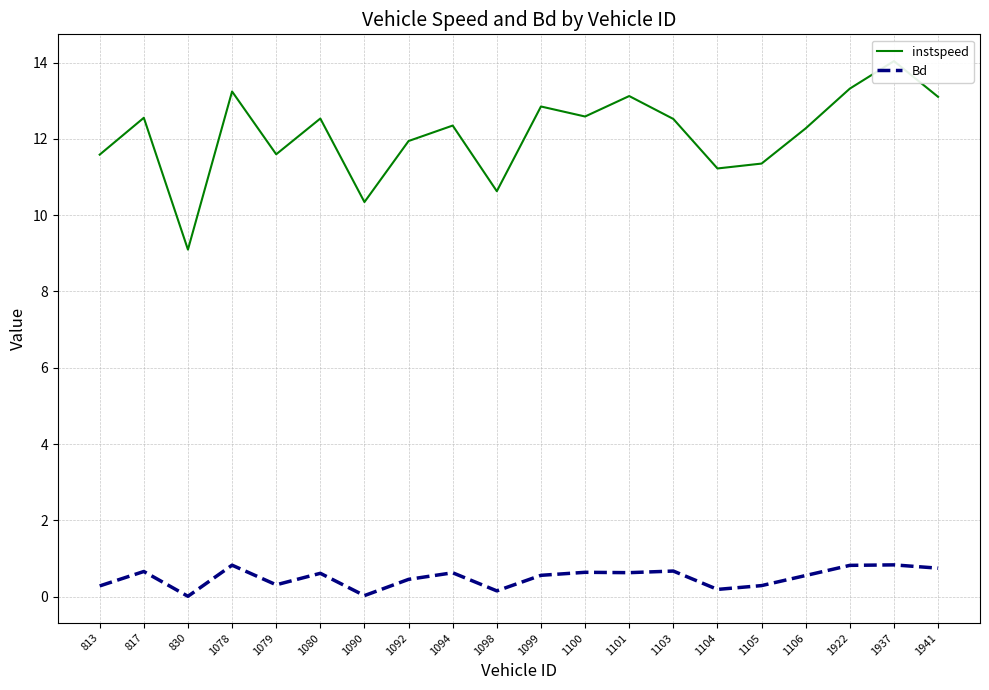

What is the total value across all series at 1941?

13.8